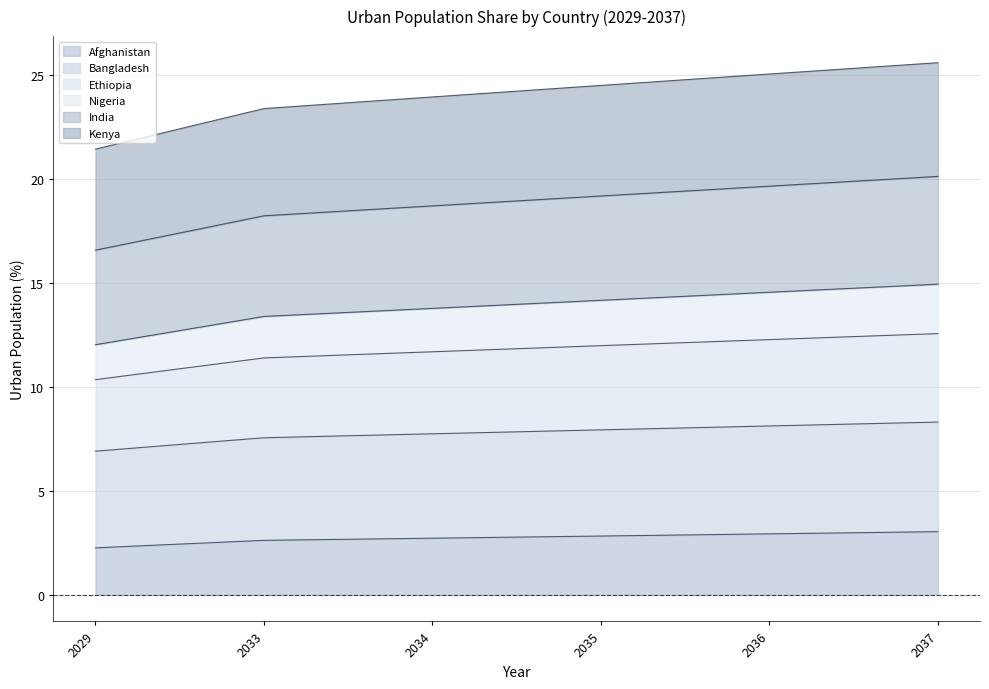

The Afghanistan series shows 2.6 at 2033. True or false?

True